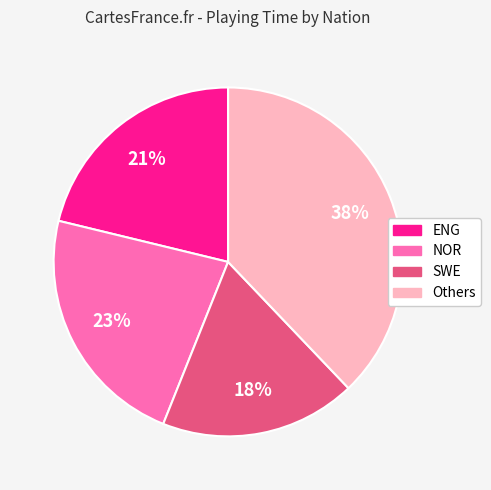

To the nearest percent, what is the average slice percentage?

25%